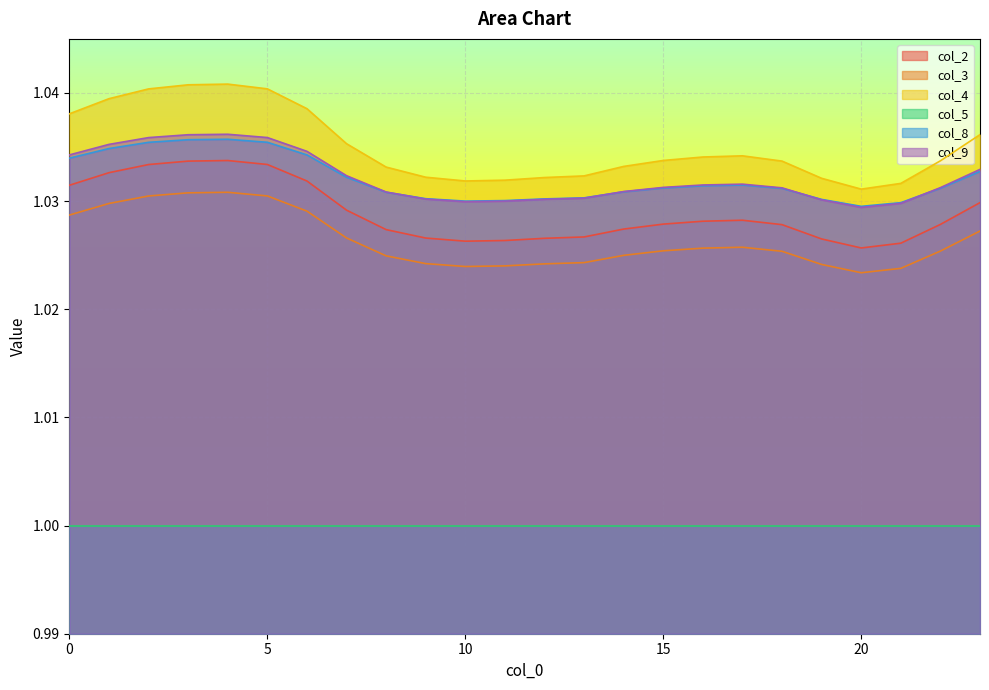

At which category does col_3 reach its first local peak?

4